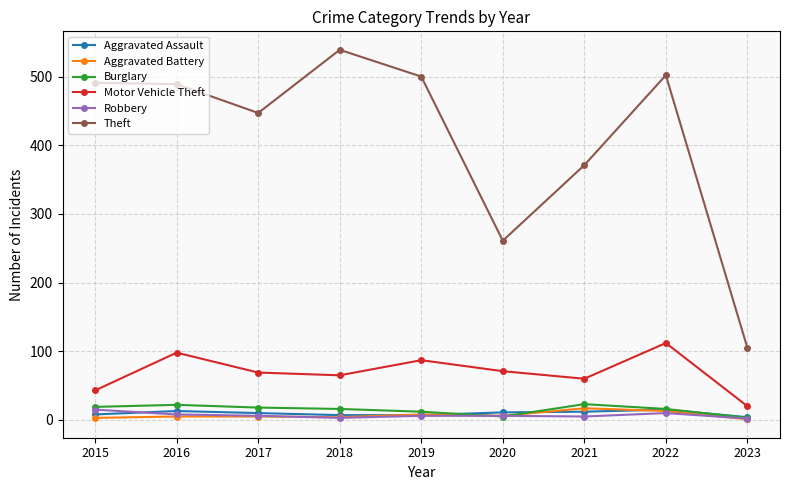

True or false: Theft has more than 1 interior local peaks.

True